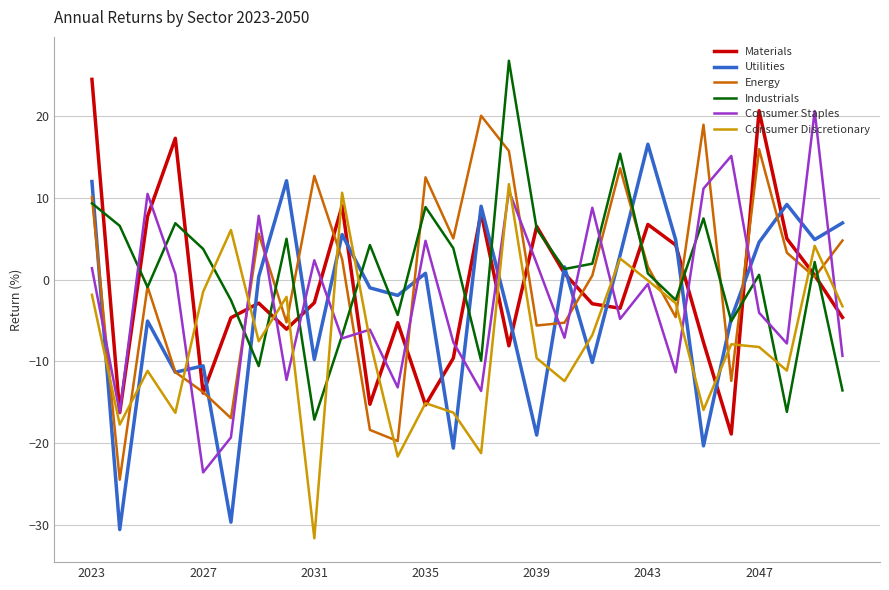

What is the minimum value shown in the chart?

-31.7